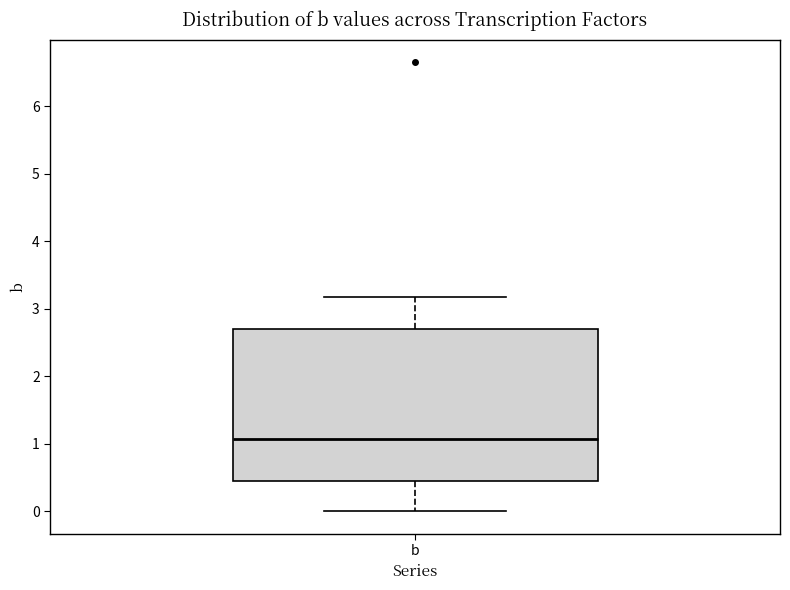

Transcribe this box plot: give where the median line is, the range the box spans, and where the two whiskers end, as read against the y-axis. The values are not printed on the chart, so give them approximately, as read against the axis.

median 1.1, box 0.4 to 2.7, whiskers 0.0 to 3.2